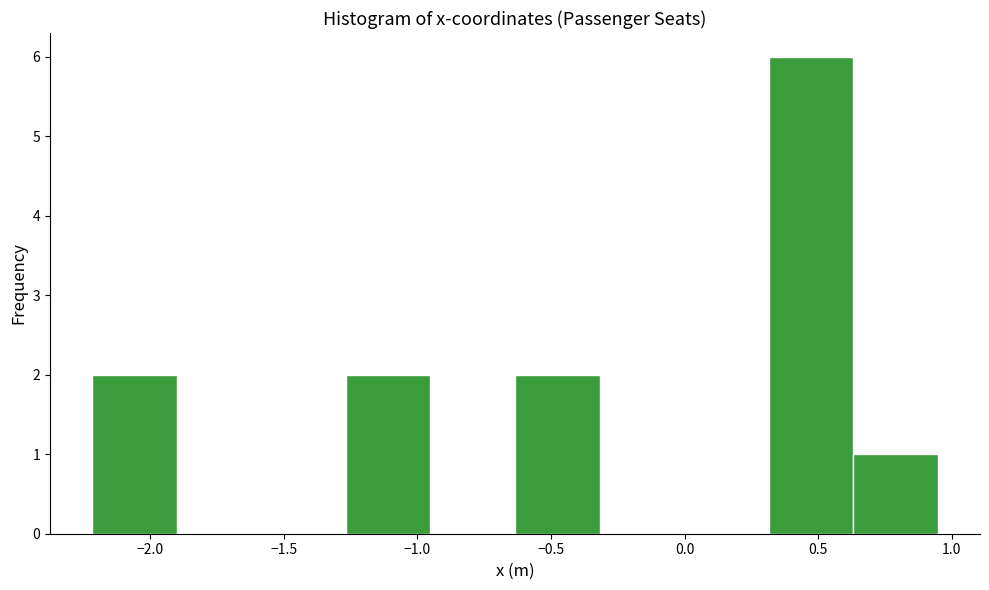

Which range on the x-axis has the tallest bar?

0.30 to 0.65